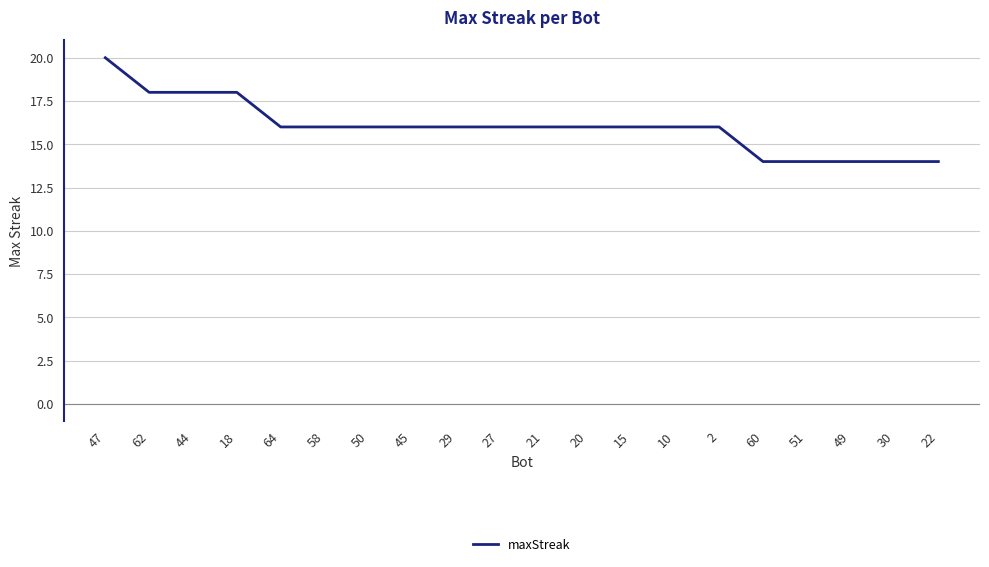

What position from the right is 60?

5